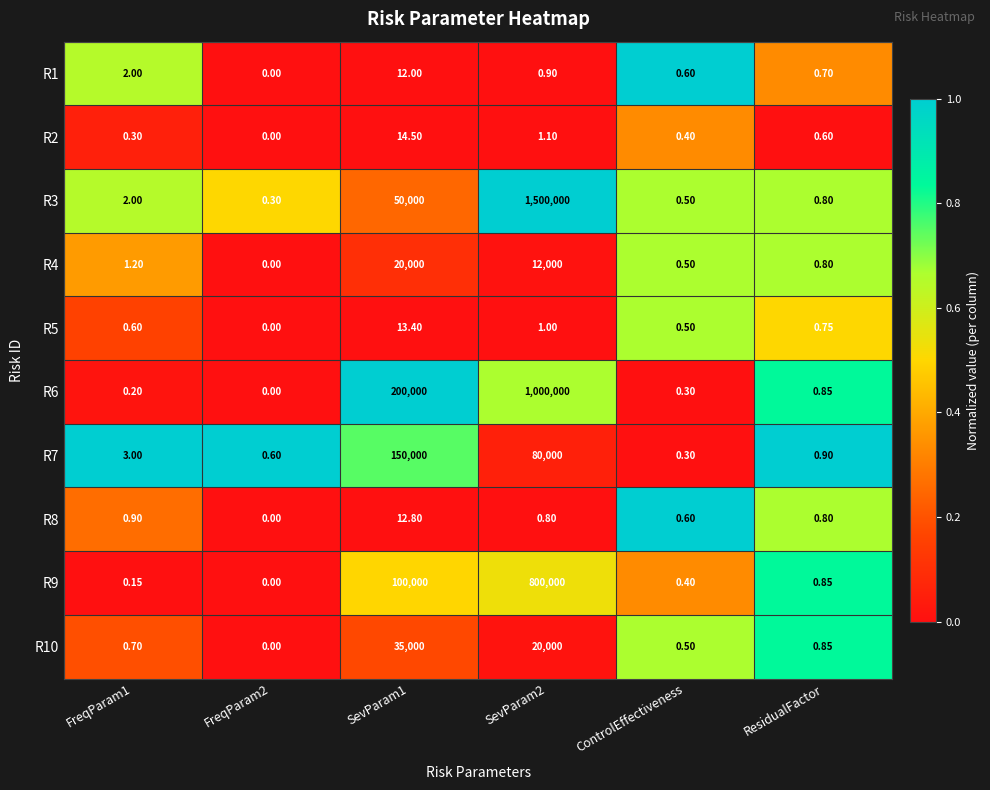

How many series are shown in this chart?

10